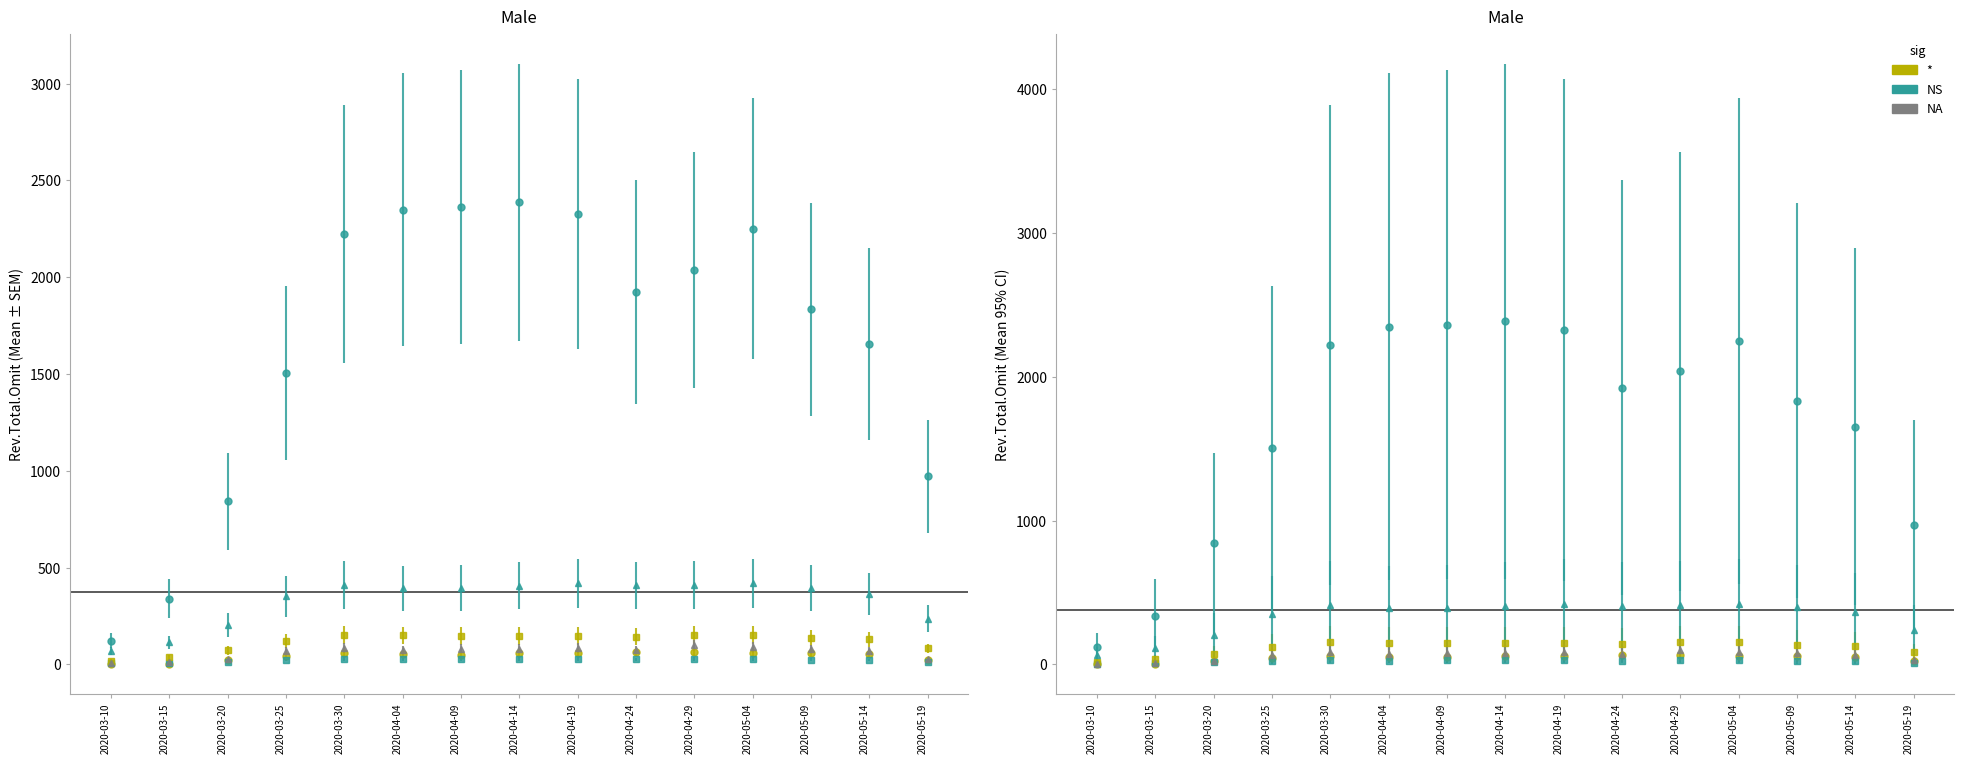

How many bars are there in each group?

6